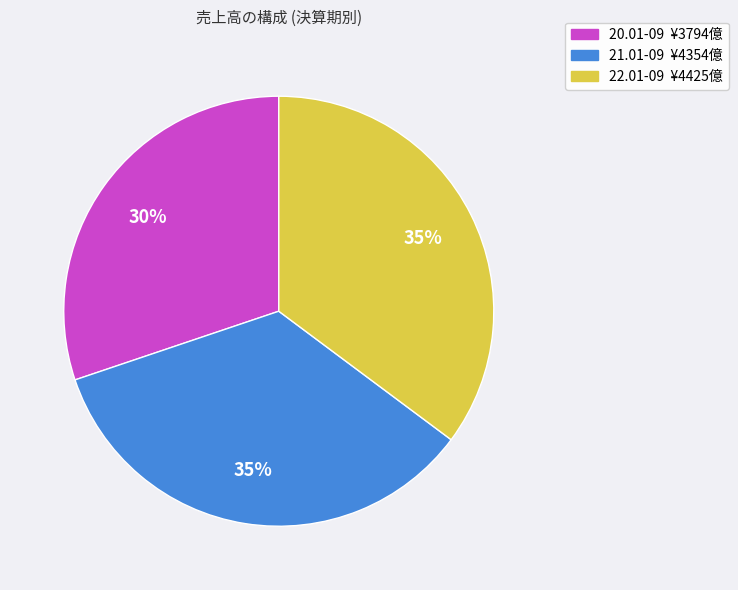

Which slice is the smallest?

20.01-09